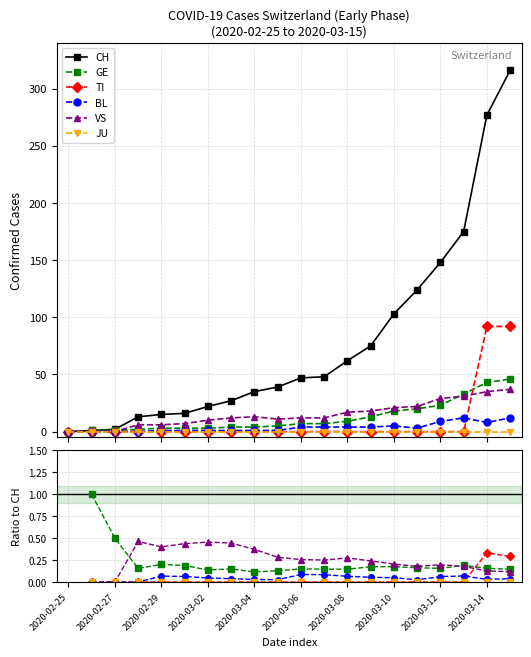

True or false: JU and TI cross at least once.

False